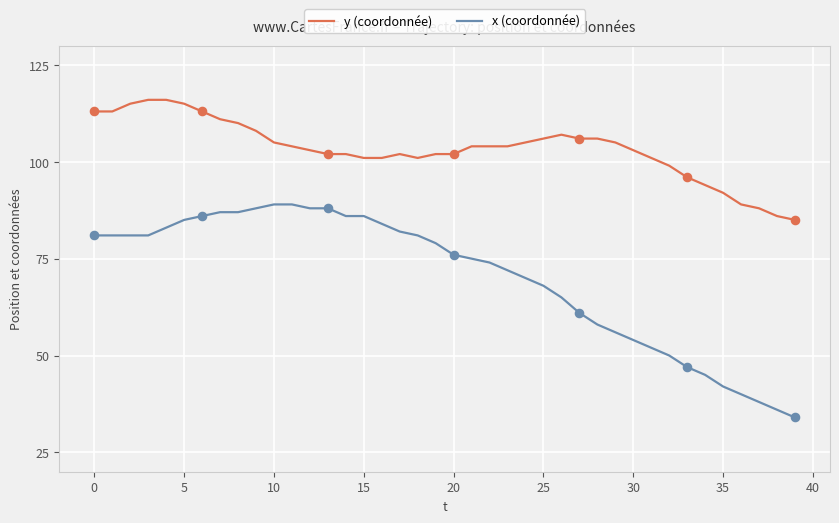

At how many categories does at least one series exceed 60?

40